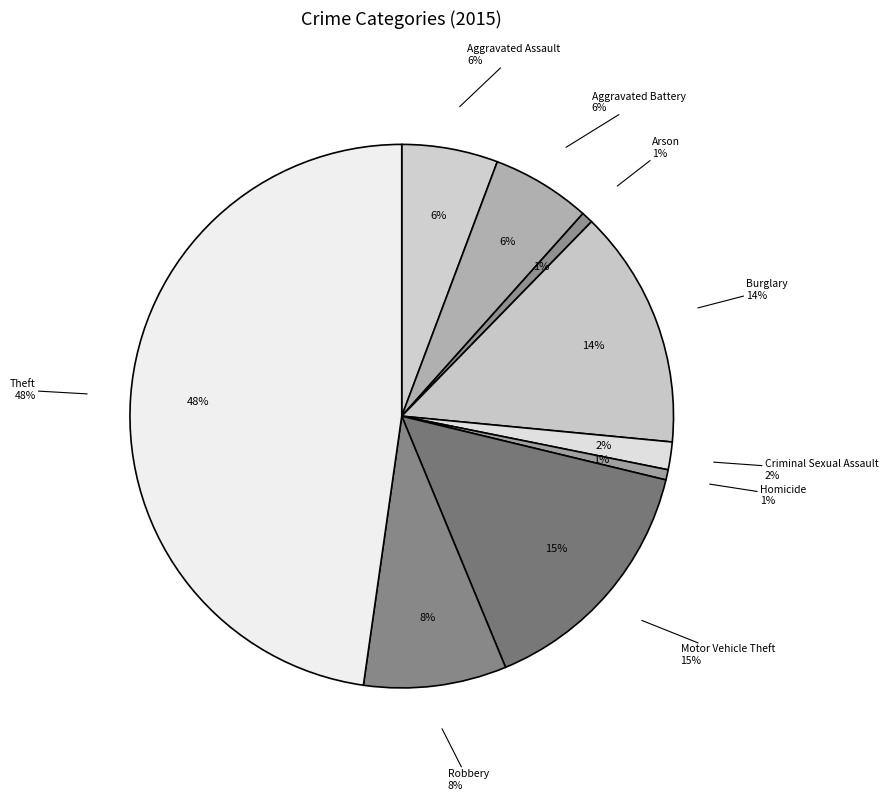

Which category has the biggest portion of the pie?

Theft